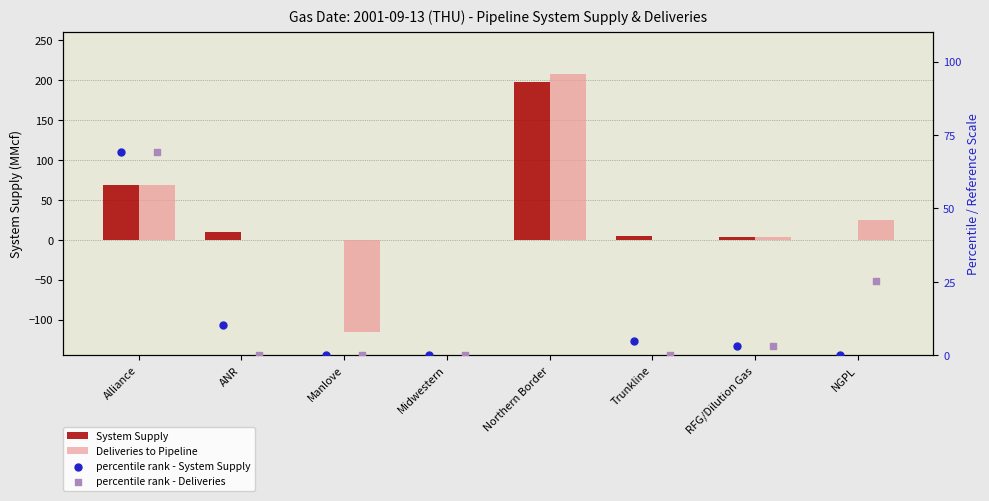

Which series contains the highest Y value?

Deliveries to Pipeline